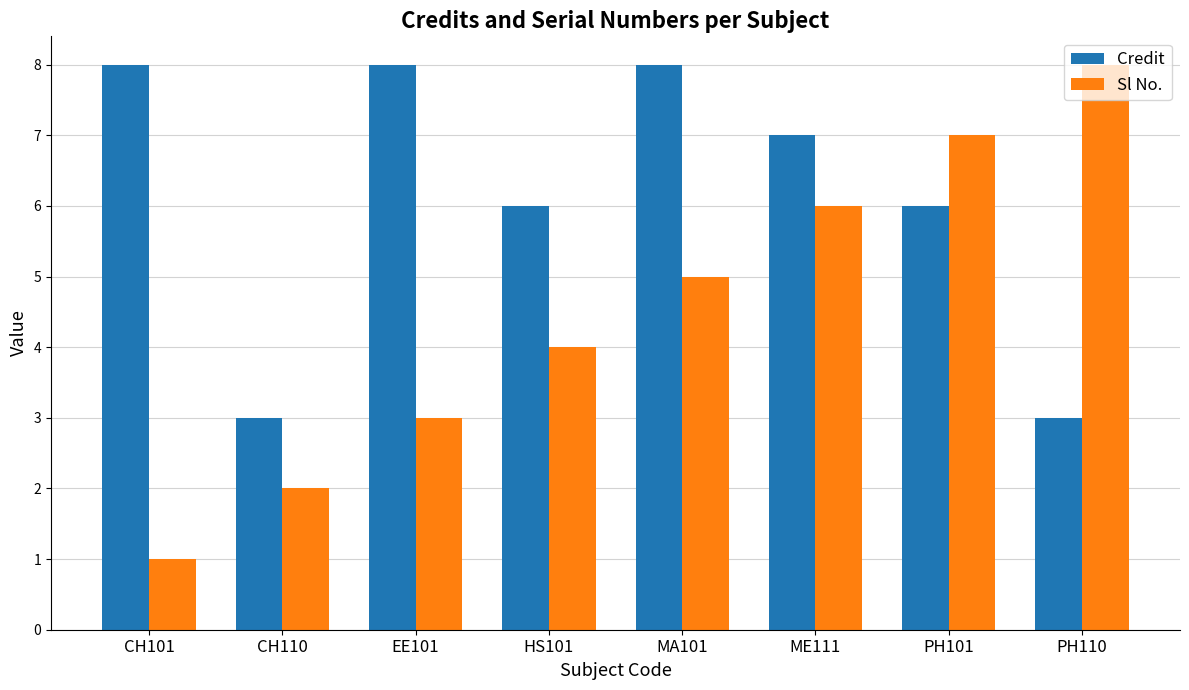

Where is Sl No. nearest to the value 4?

HS101